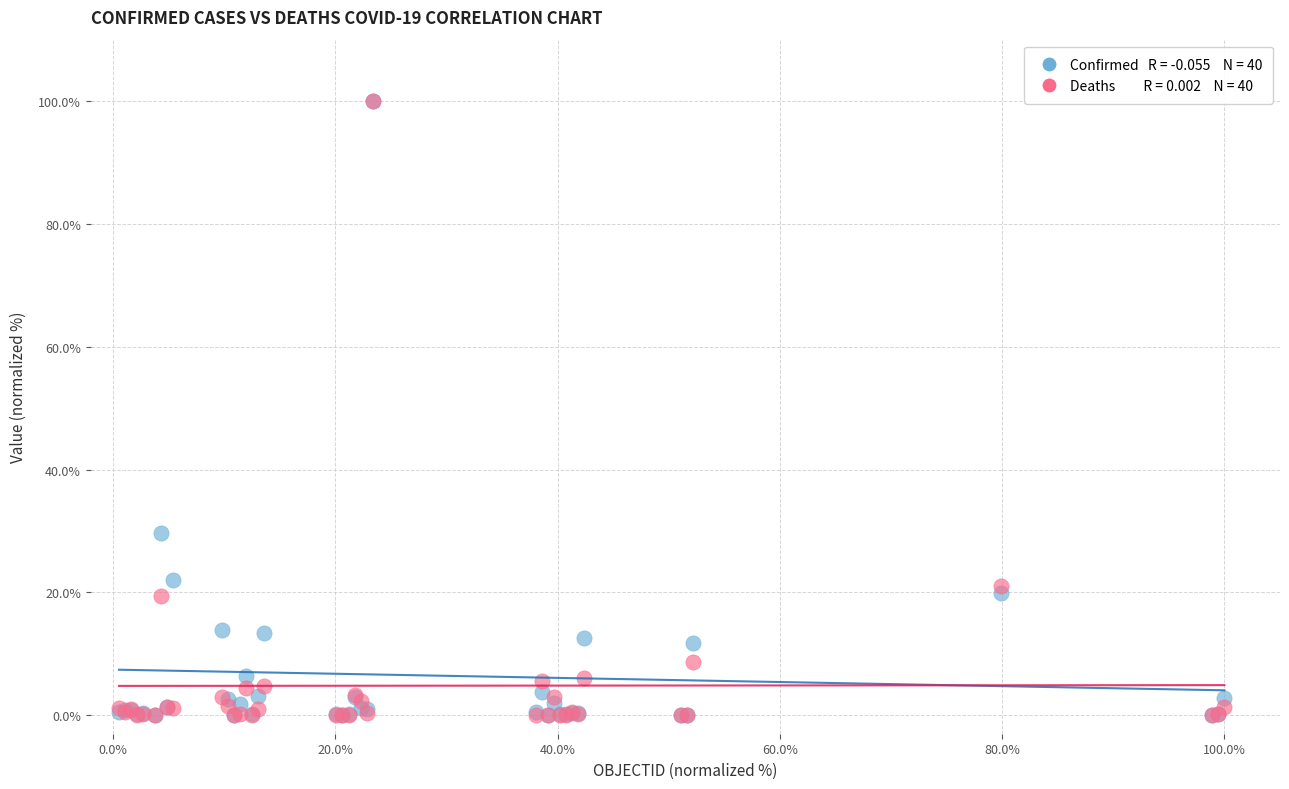

Across all series, what Y value is closest to 50?

29.8